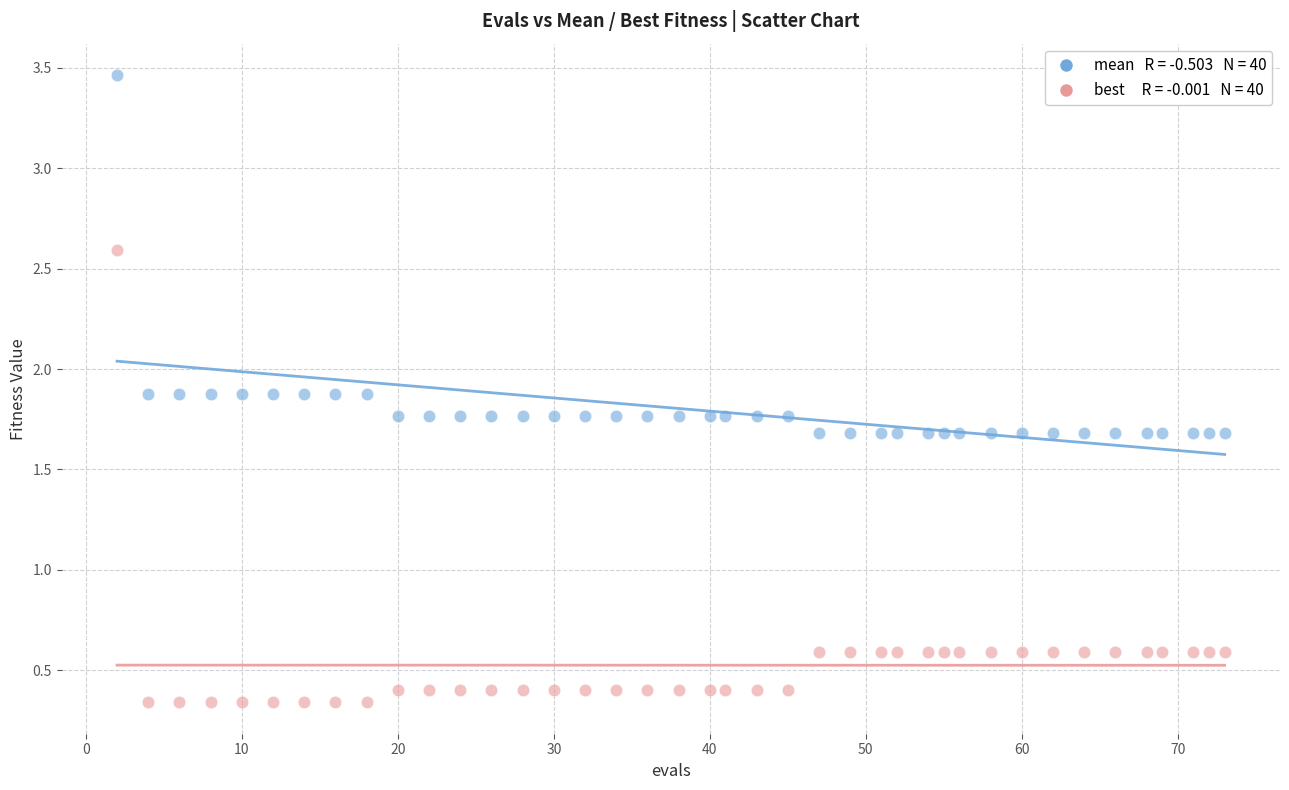

How many points are shown in the scatter plot?

80